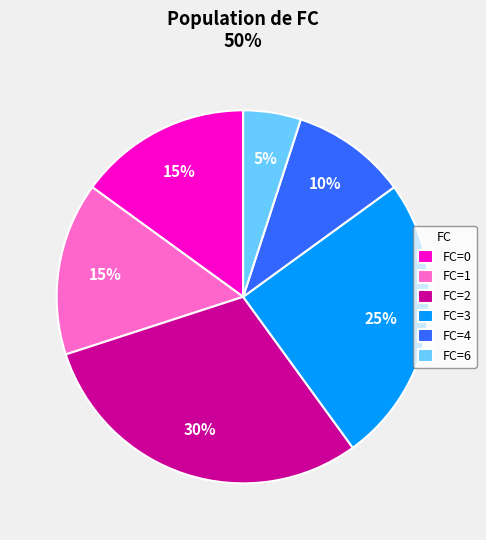

The FC=6 slice represents 5% of the pie. True or false?

True